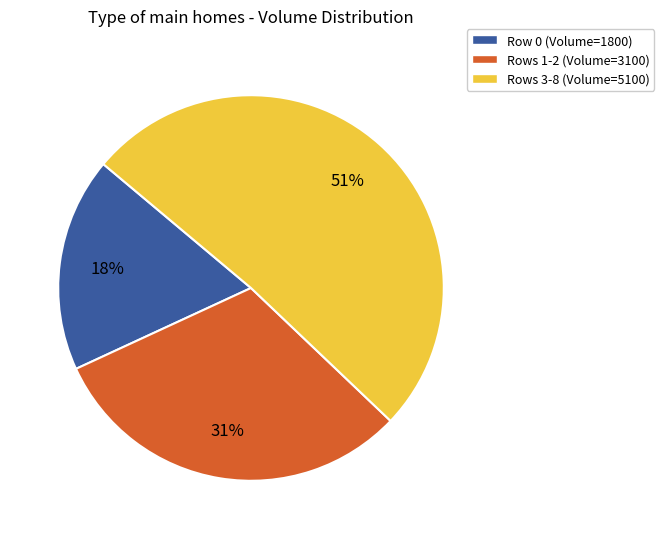

Is there a majority slice in this chart?

Yes